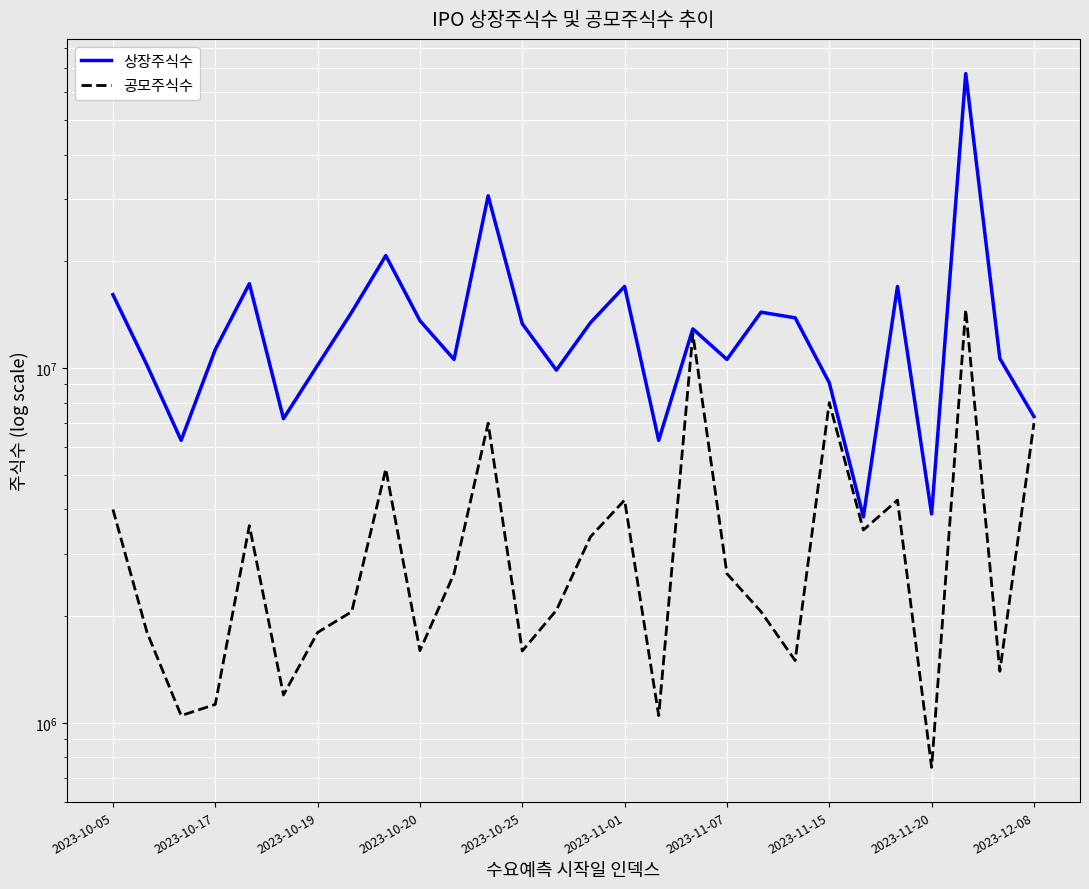

True or false: 상장주식수 has more than 0 points higher than both neighbors.

True